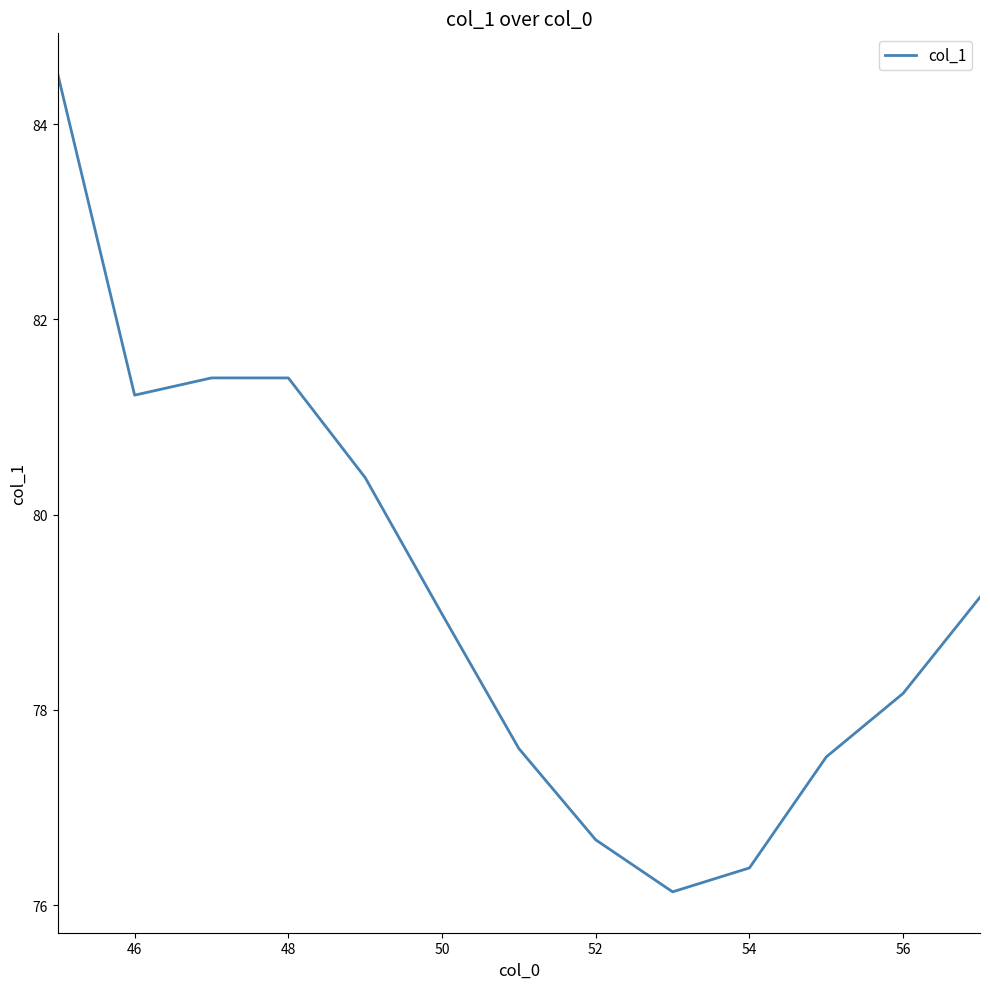

What is the maximum value shown in the chart?

84.5